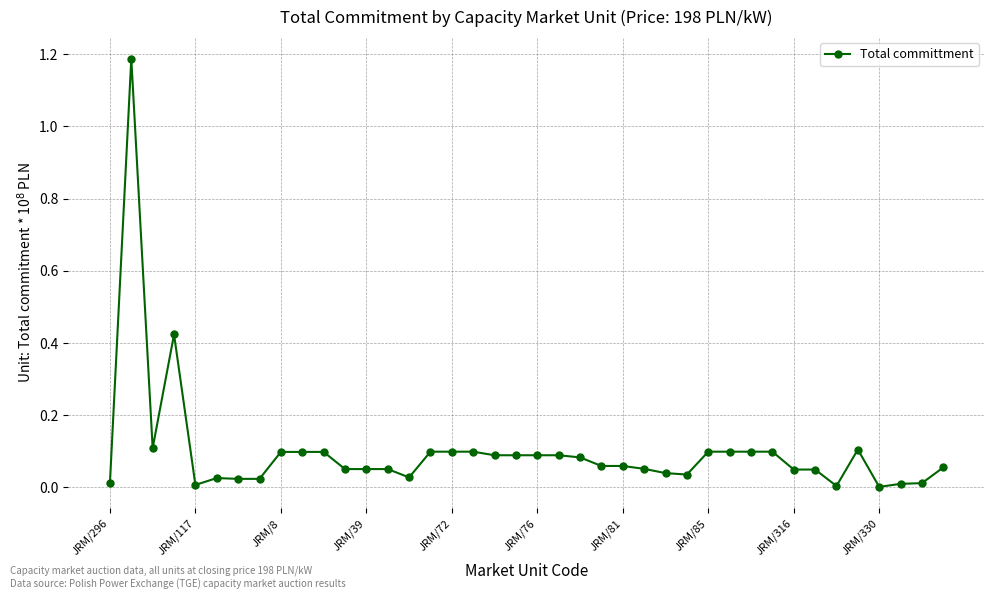

What is the difference between the maximum and minimum values?

1.2